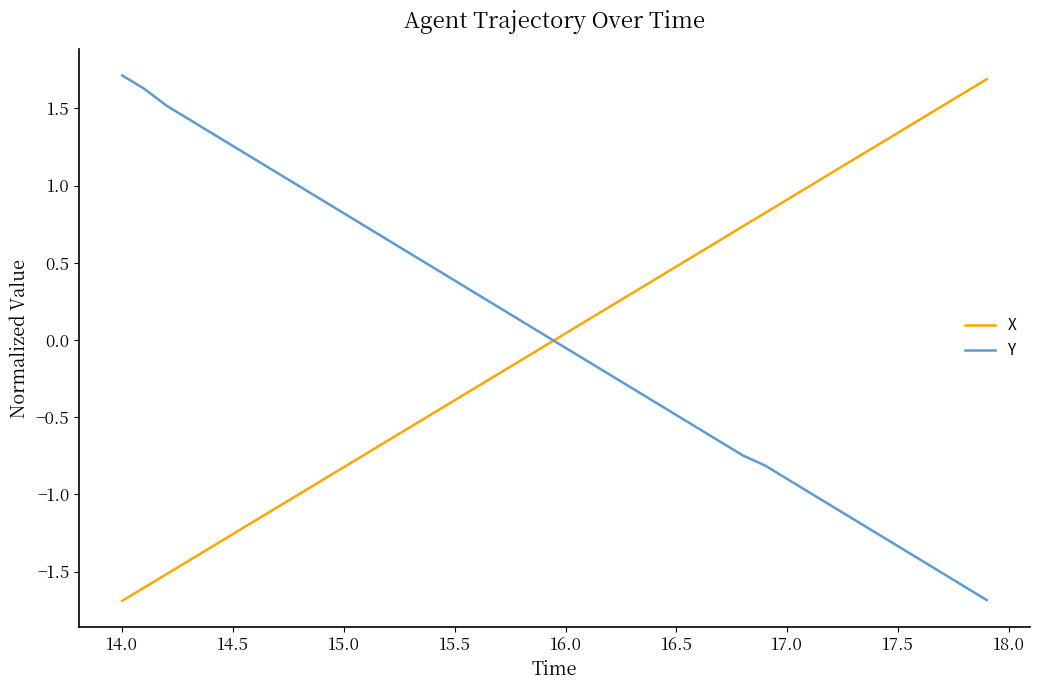

Does the chart have visible grid lines?

No